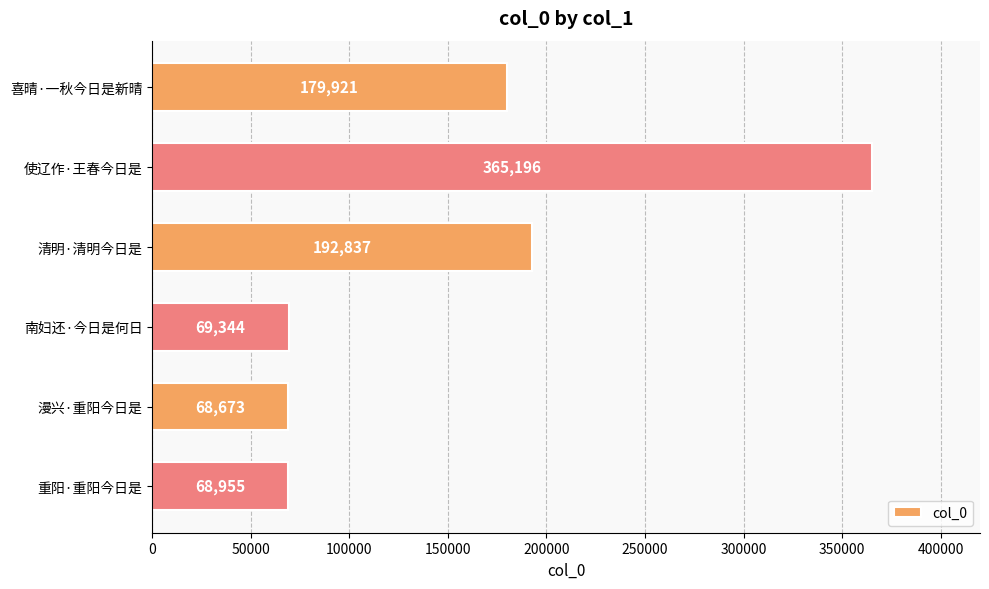

Which category has the highest value across all series?

使辽作·王春今日是